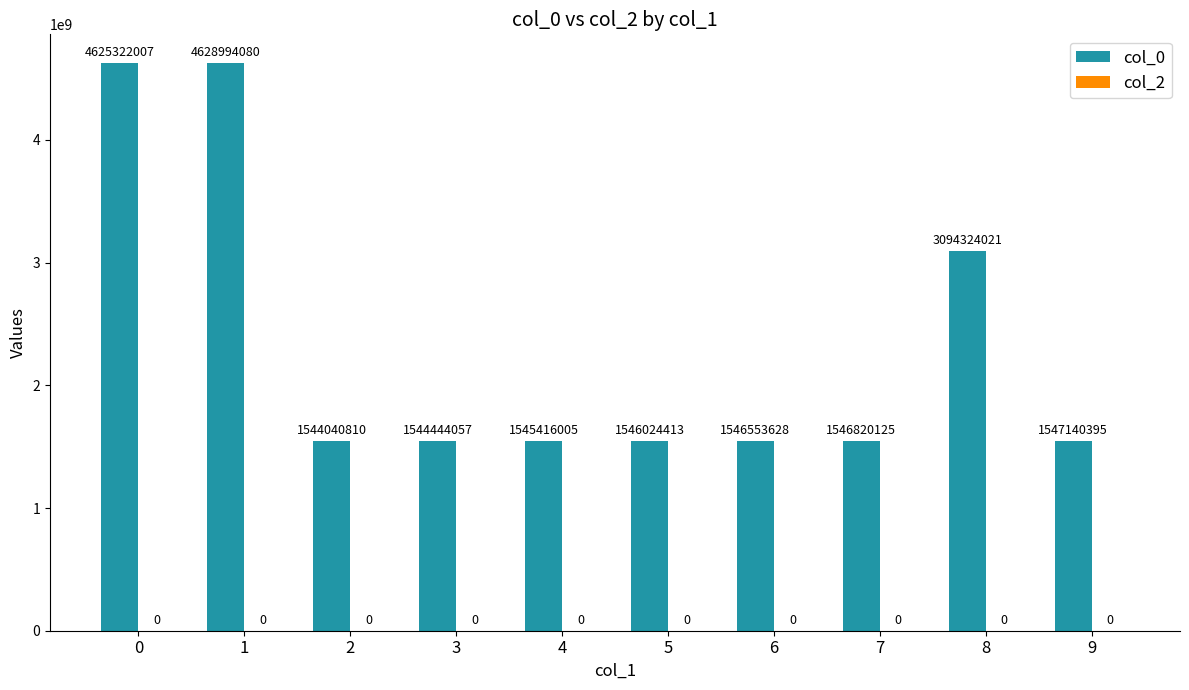

What is the difference between the maximum and minimum values?

3084953270